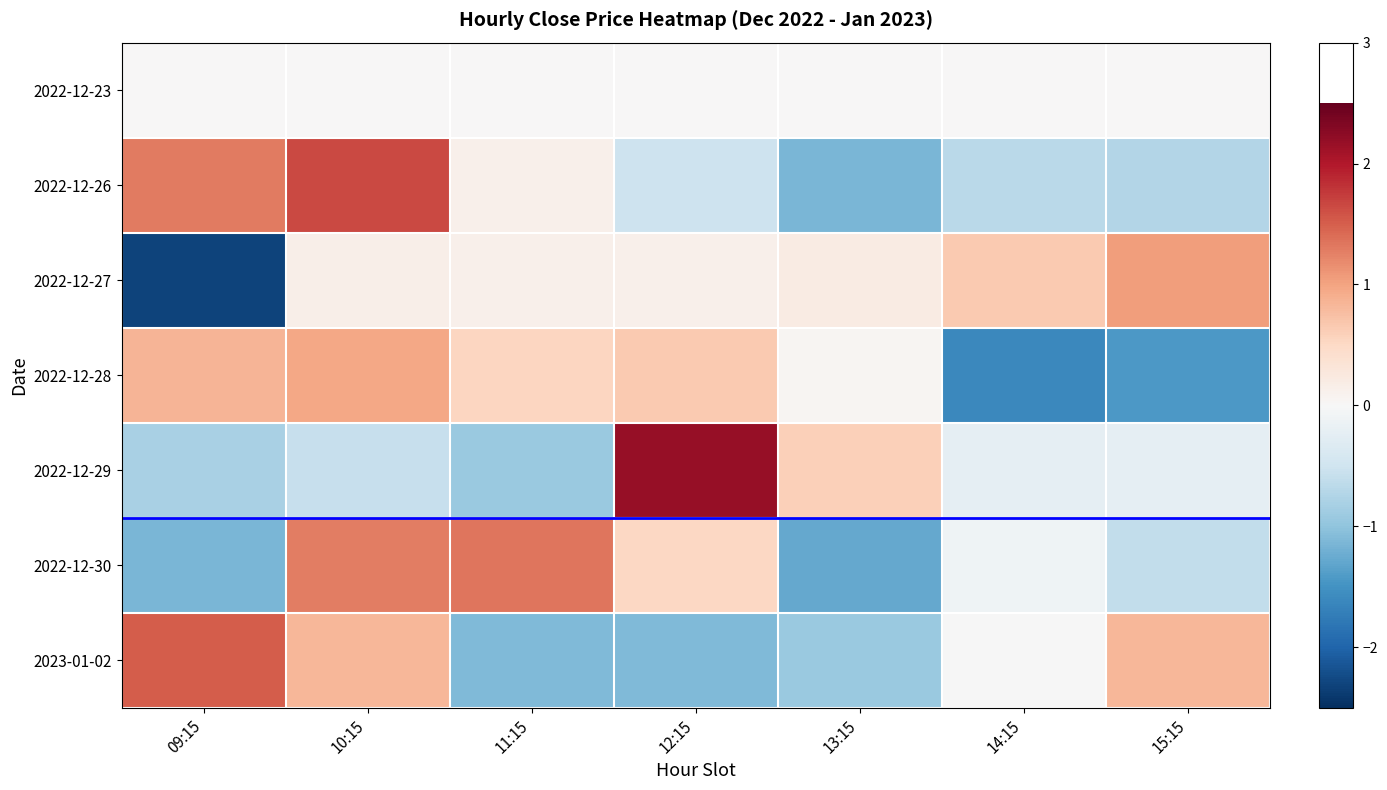

Which series changed the most between 09:15 and 11:15?

2023-01-02